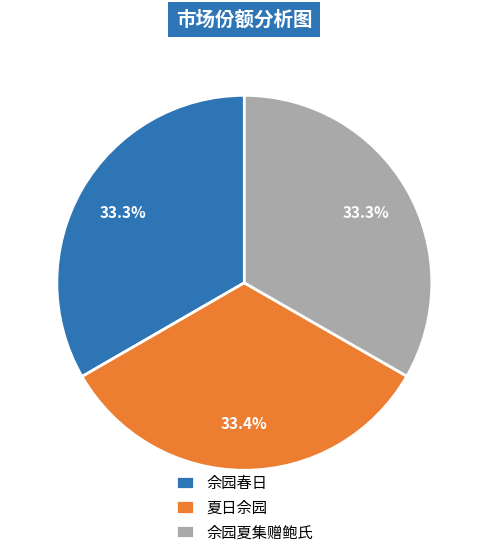

To the nearest percent, what percentage of the pie is 佘园夏集赠鲍氏?

33%